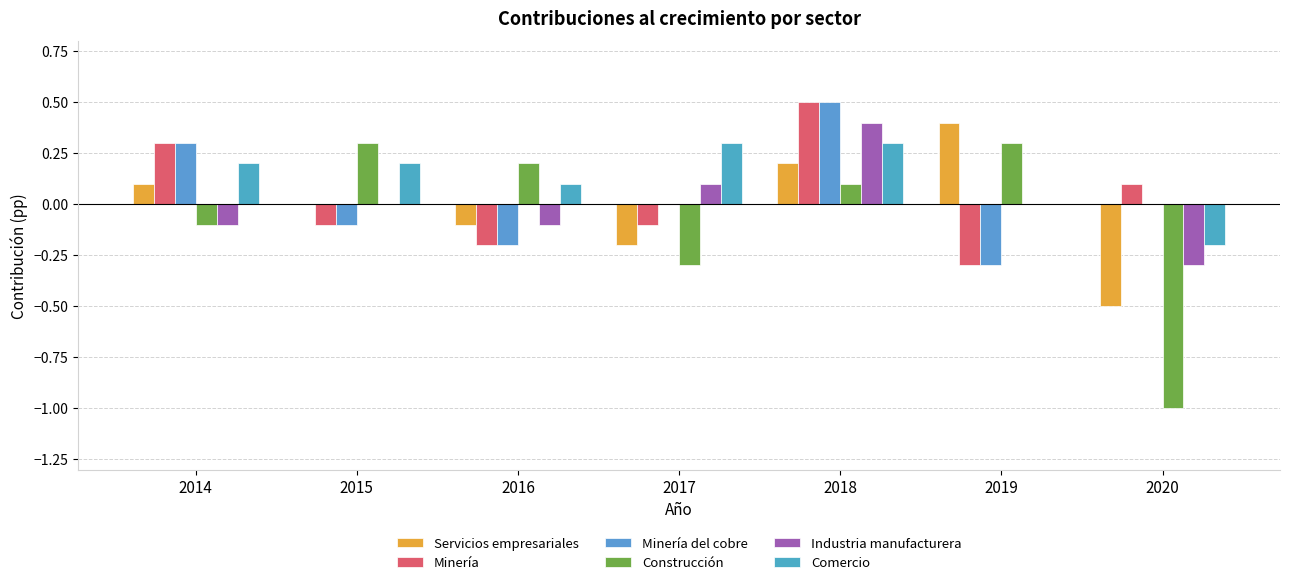

What are all the series names shown in the legend?

Servicios empresariales, Minería, Minería del cobre, Construcción, Industria manufacturera, Comercio